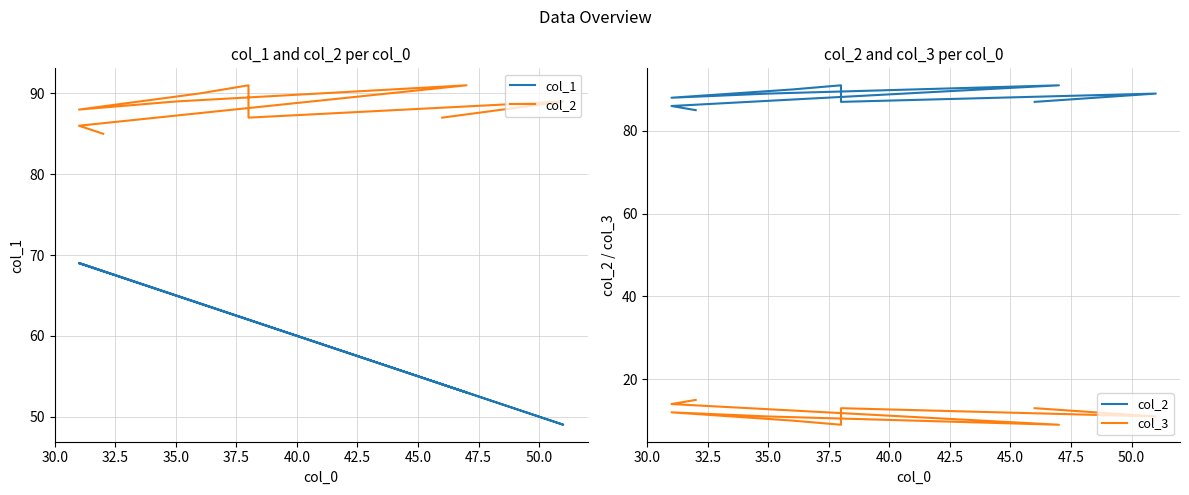

What is the difference between the second highest and minimum values in the col_1 series?

20